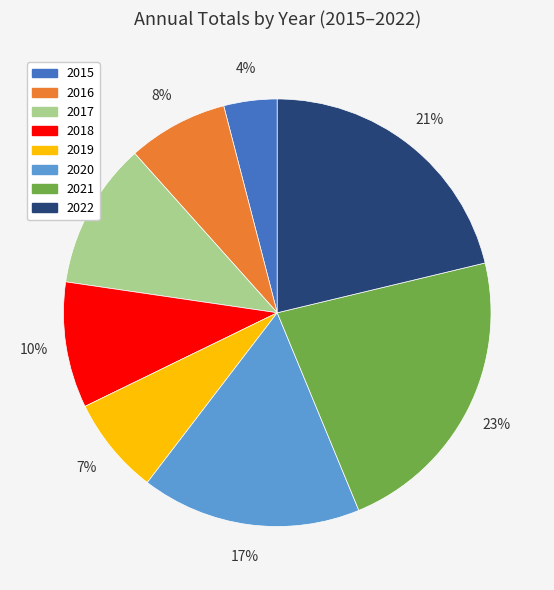

Do 2017 and 2018 together represent more than half of the pie?

No